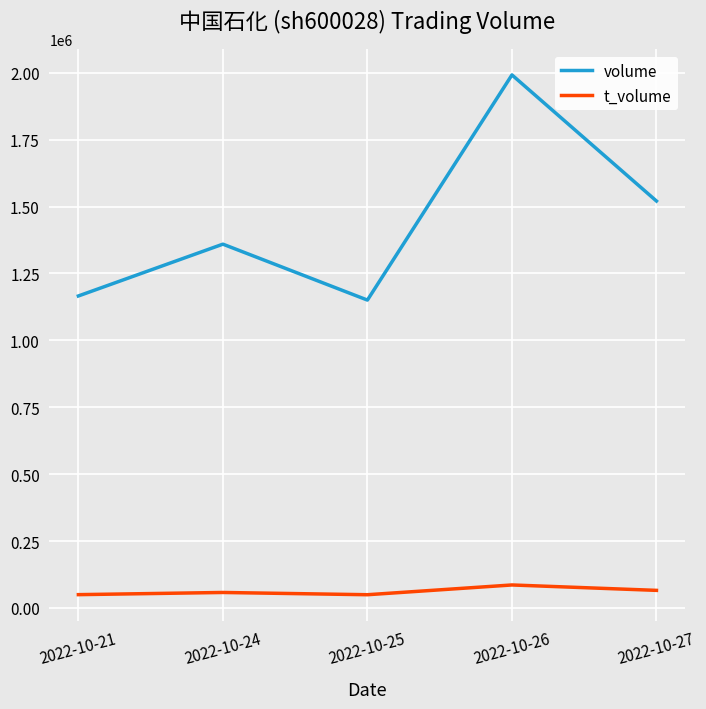

Where is the first local minimum for volume?

2022-10-25